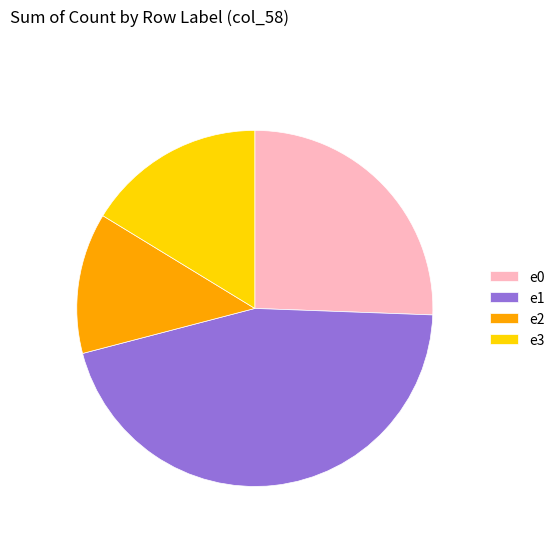

What is the smallest slice in the pie chart?

e2